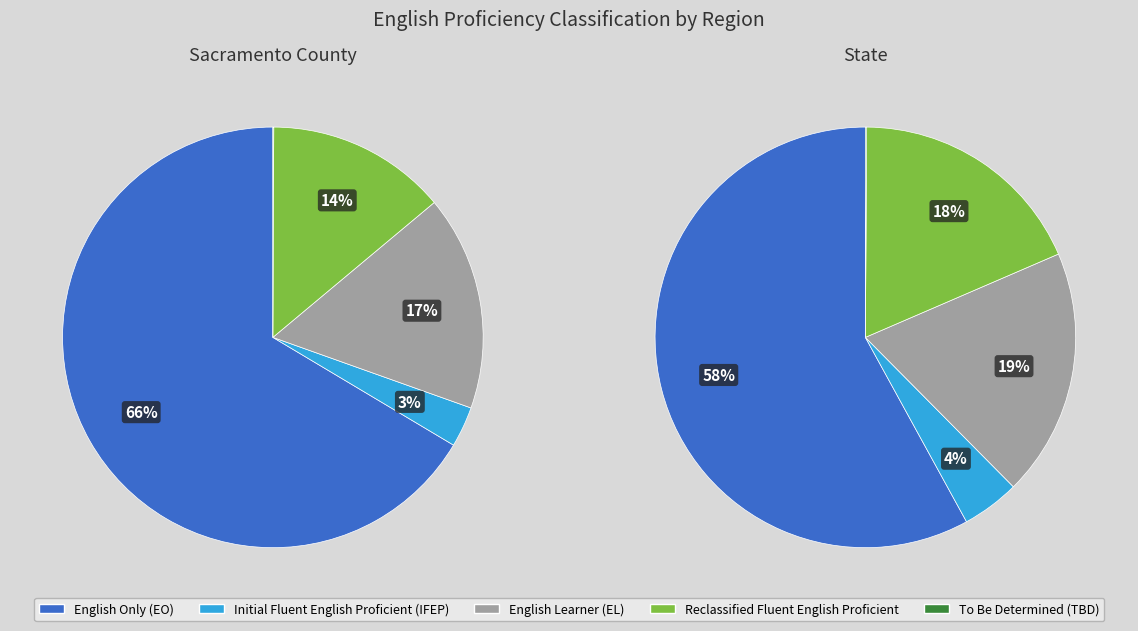

Between Sacramento County and State, which is larger?

State